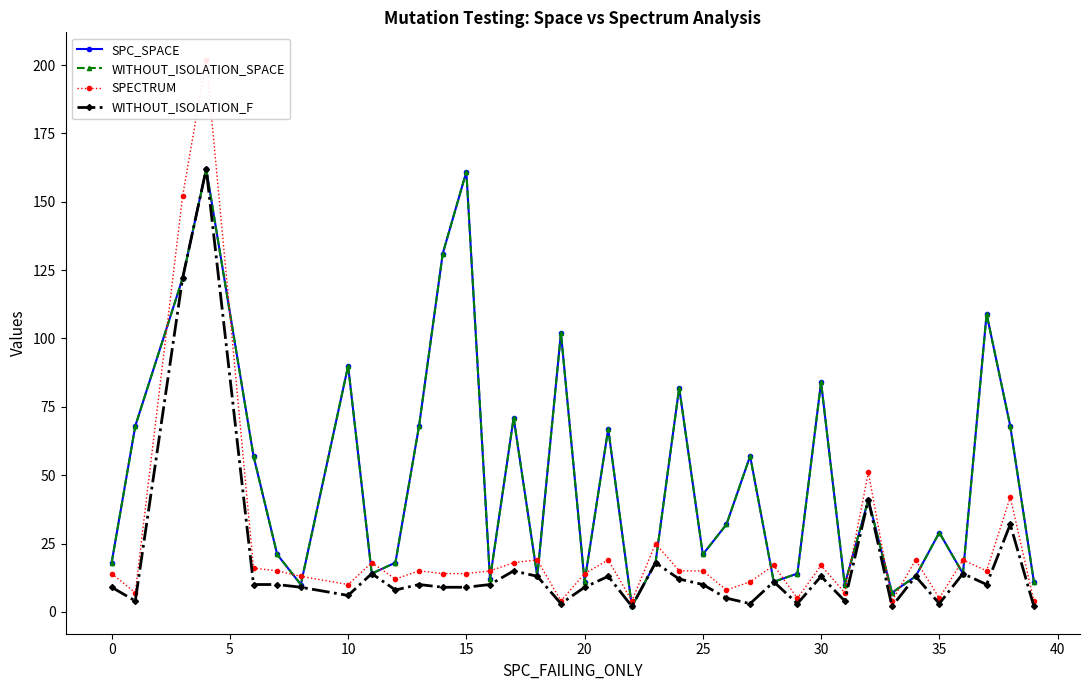

Which series ends up on top after the final intersection of SPECTRUM and SPC_SPACE?

SPC_SPACE